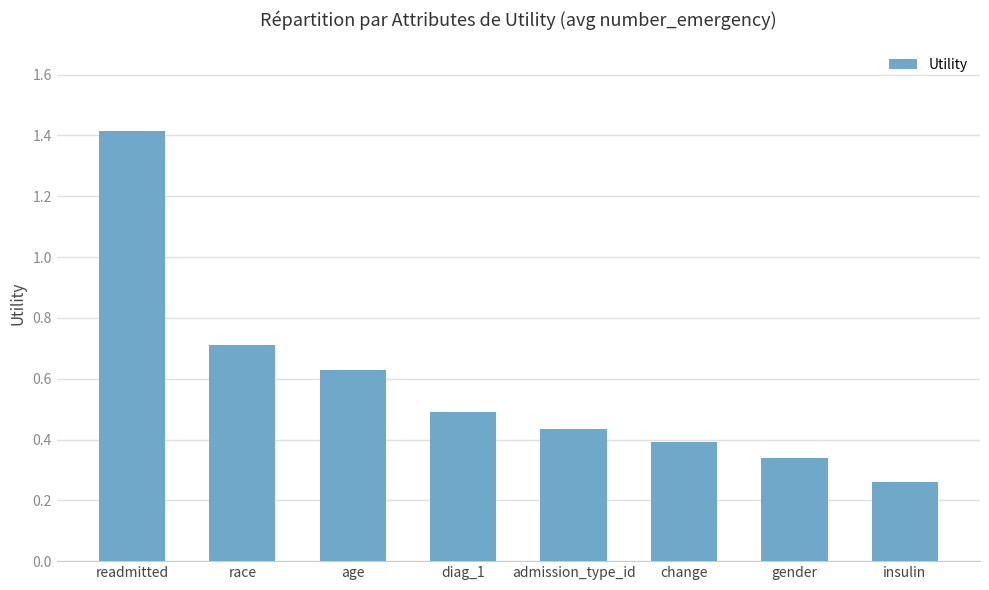

Is it true that the value at race is 1.0?

False